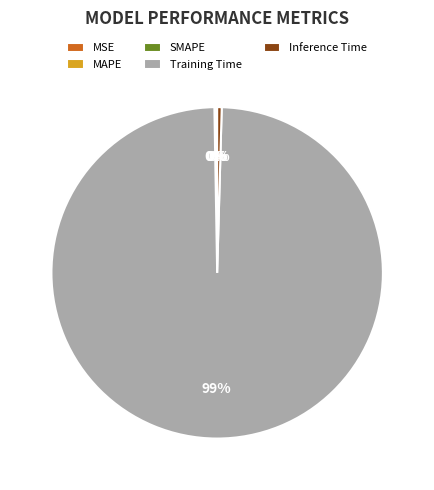

Which has a higher value, Training Time or Inference Time?

Training Time